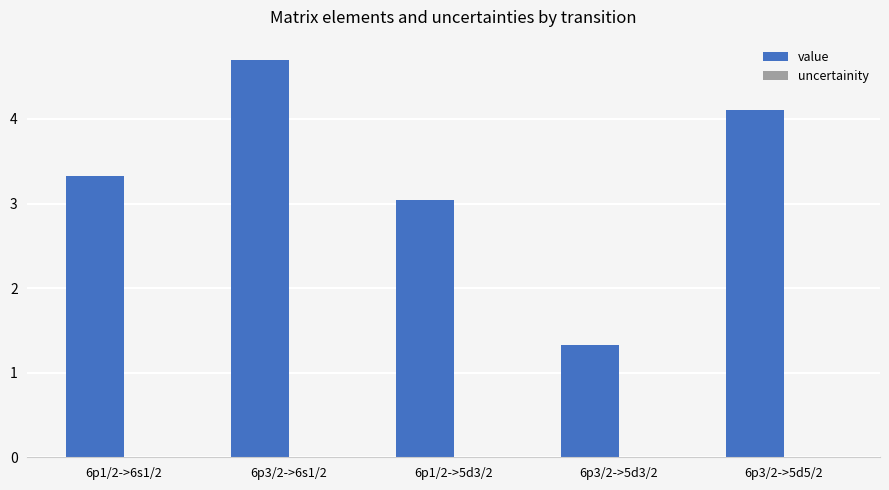

What is the total value across all series at 6p3/2->6s1/2?

4.7